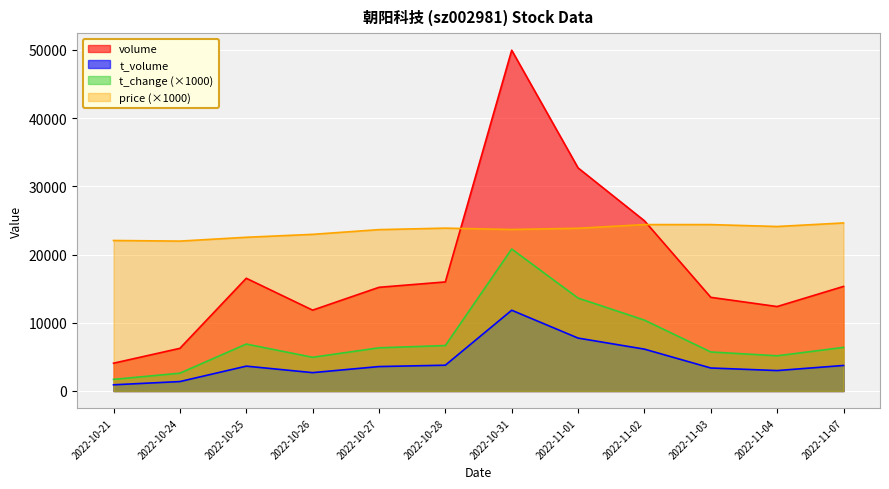

Rank the categories by volume value from highest to lowest.

2022-10-31, 2022-11-01, 2022-11-02, 2022-10-25, 2022-10-28, 2022-11-07, 2022-10-27, 2022-11-03, 2022-11-04, 2022-10-26, 2022-10-24, 2022-10-21